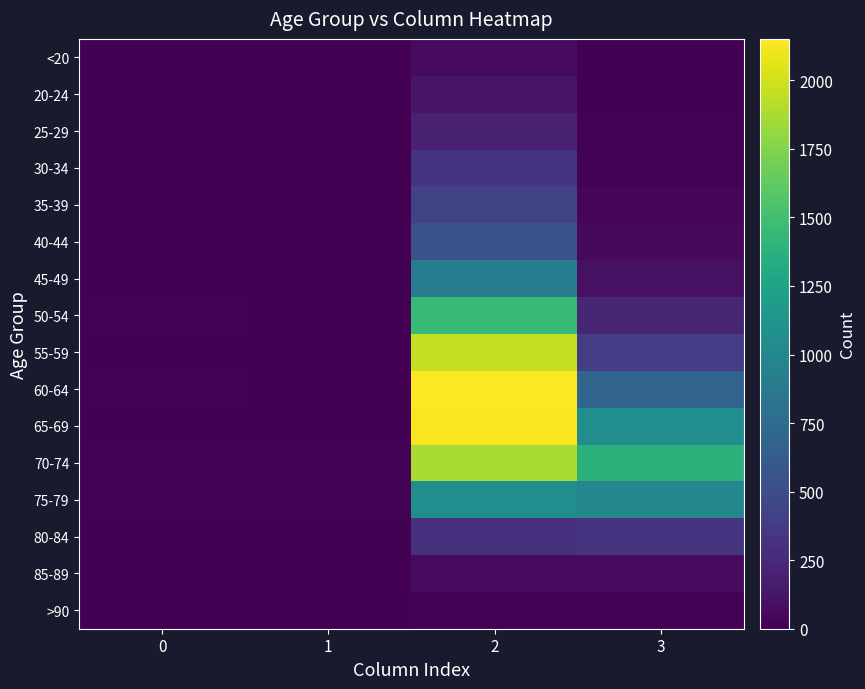

List the series in order of their peak value, lowest first.

>90, <20, 85-89, 20-24, 25-29, 30-34, 80-84, 35-39, 40-44, 45-49, 75-79, 50-54, 70-74, 55-59, 65-69, 60-64